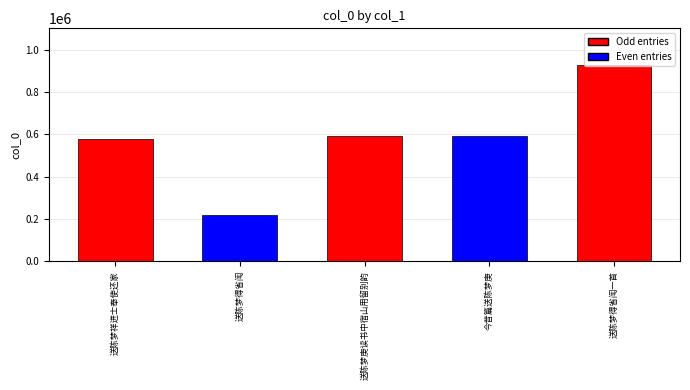

Which label corresponds to the smallest value in the chart?

送陈梦得省闱